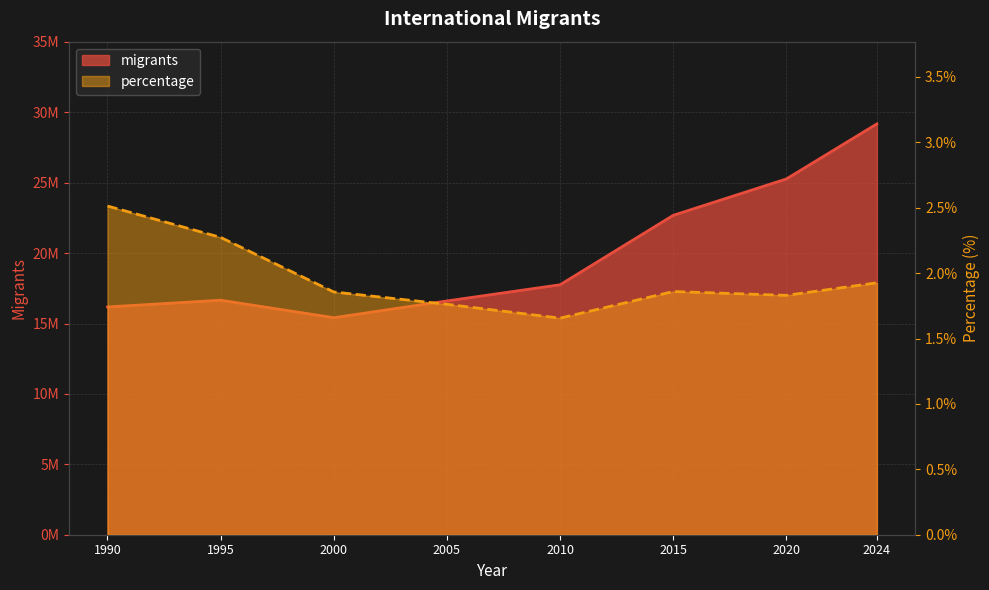

Where is the first local maximum for percentage?

2015